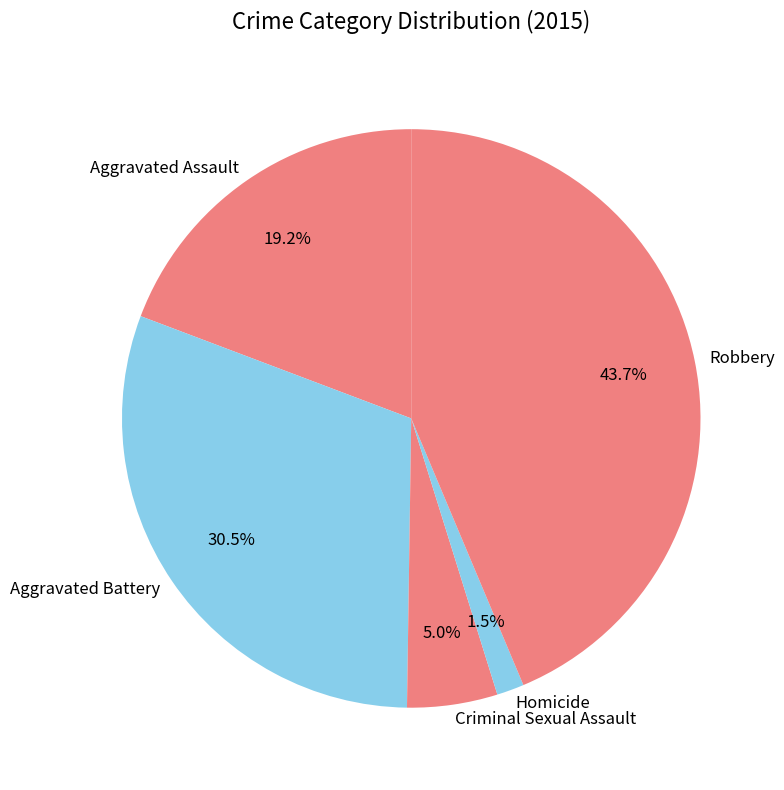

True or false: Robbery accounts for 44% of the total.

True